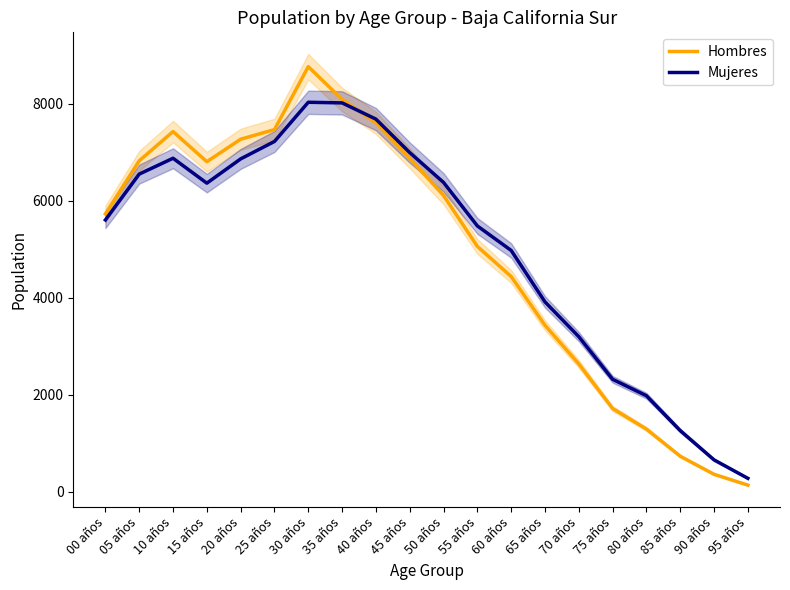

How many lines are shown in the chart?

2